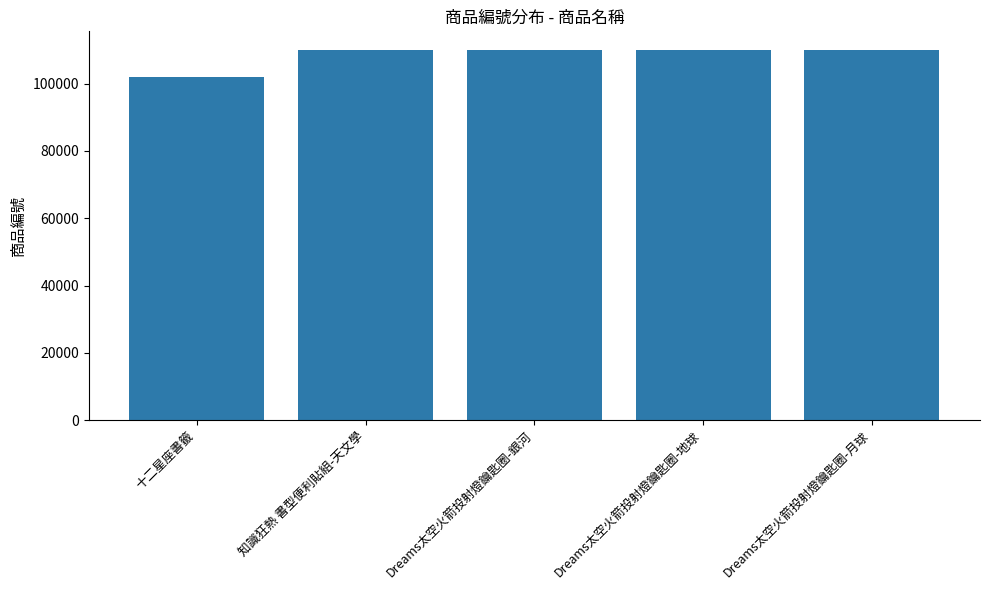

Between Dreams太空火箭投射燈鑰匙圈-銀河 and 十二星座書籤, which is larger?

Dreams太空火箭投射燈鑰匙圈-銀河